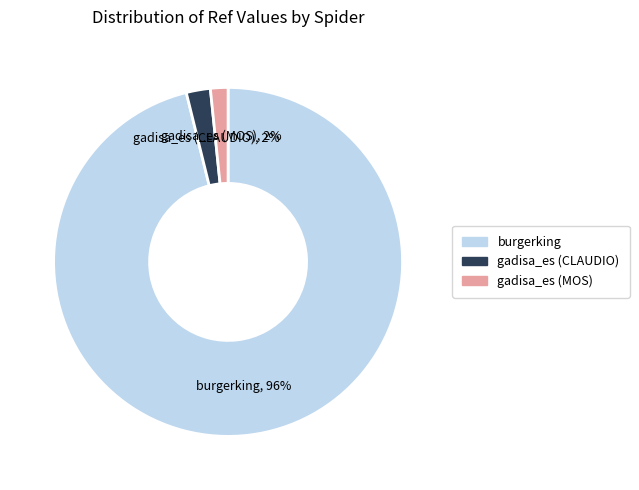

To the nearest percent, what is the combined percentage of burgerking and gadisa_es (CLAUDIO)?

98%